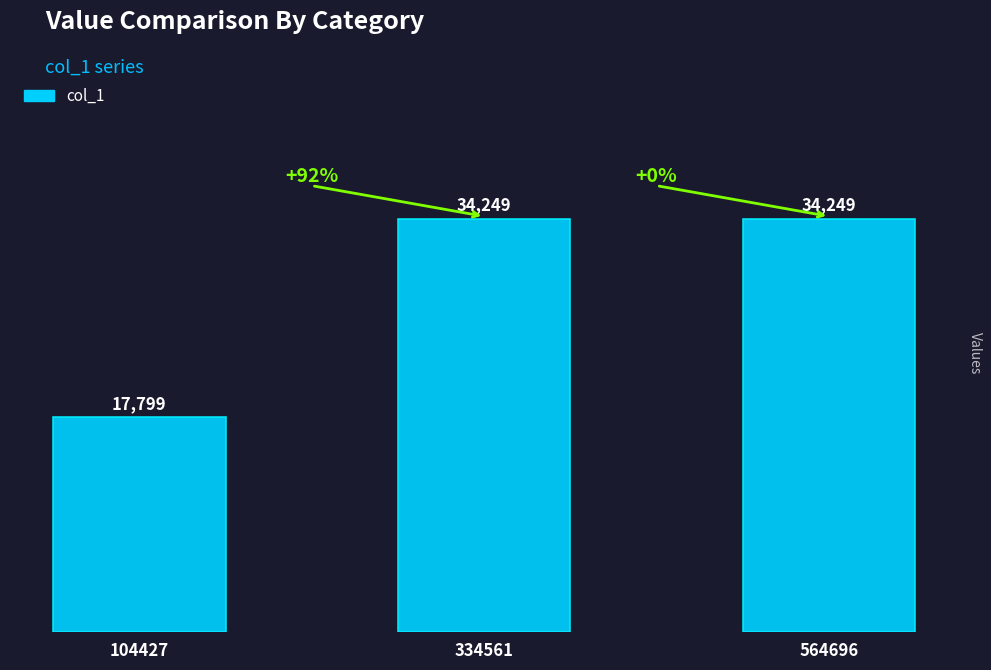

Where is the data nearest to the value 26024?

104427